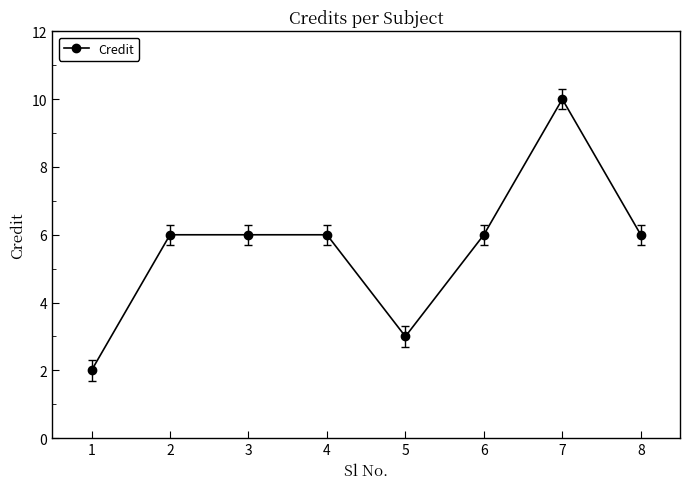

True or false: the data has more than 0 interior local peaks.

True